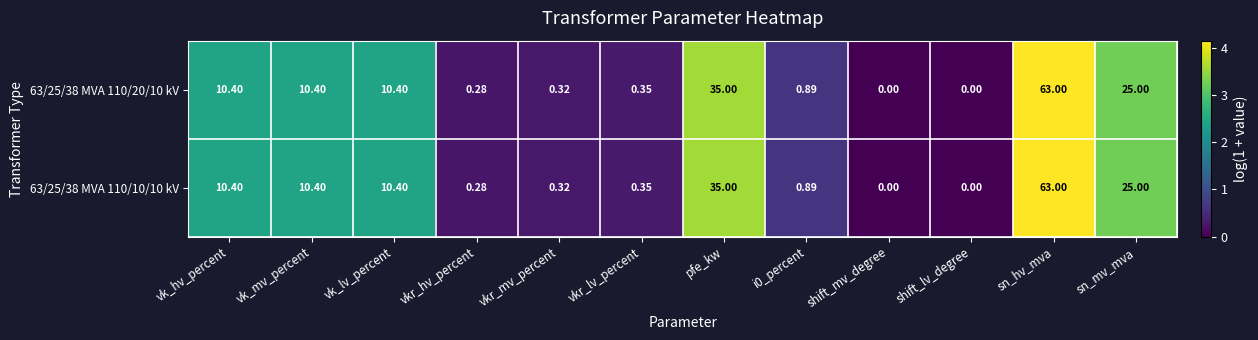

Where does the 63/25/38 MVA 110/10/10 kV series first go above 10?

vk_hv_percent